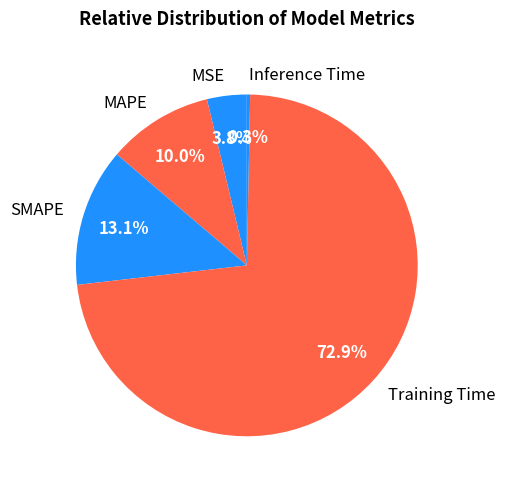

The MAPE slice represents 10% of the pie. True or false?

True